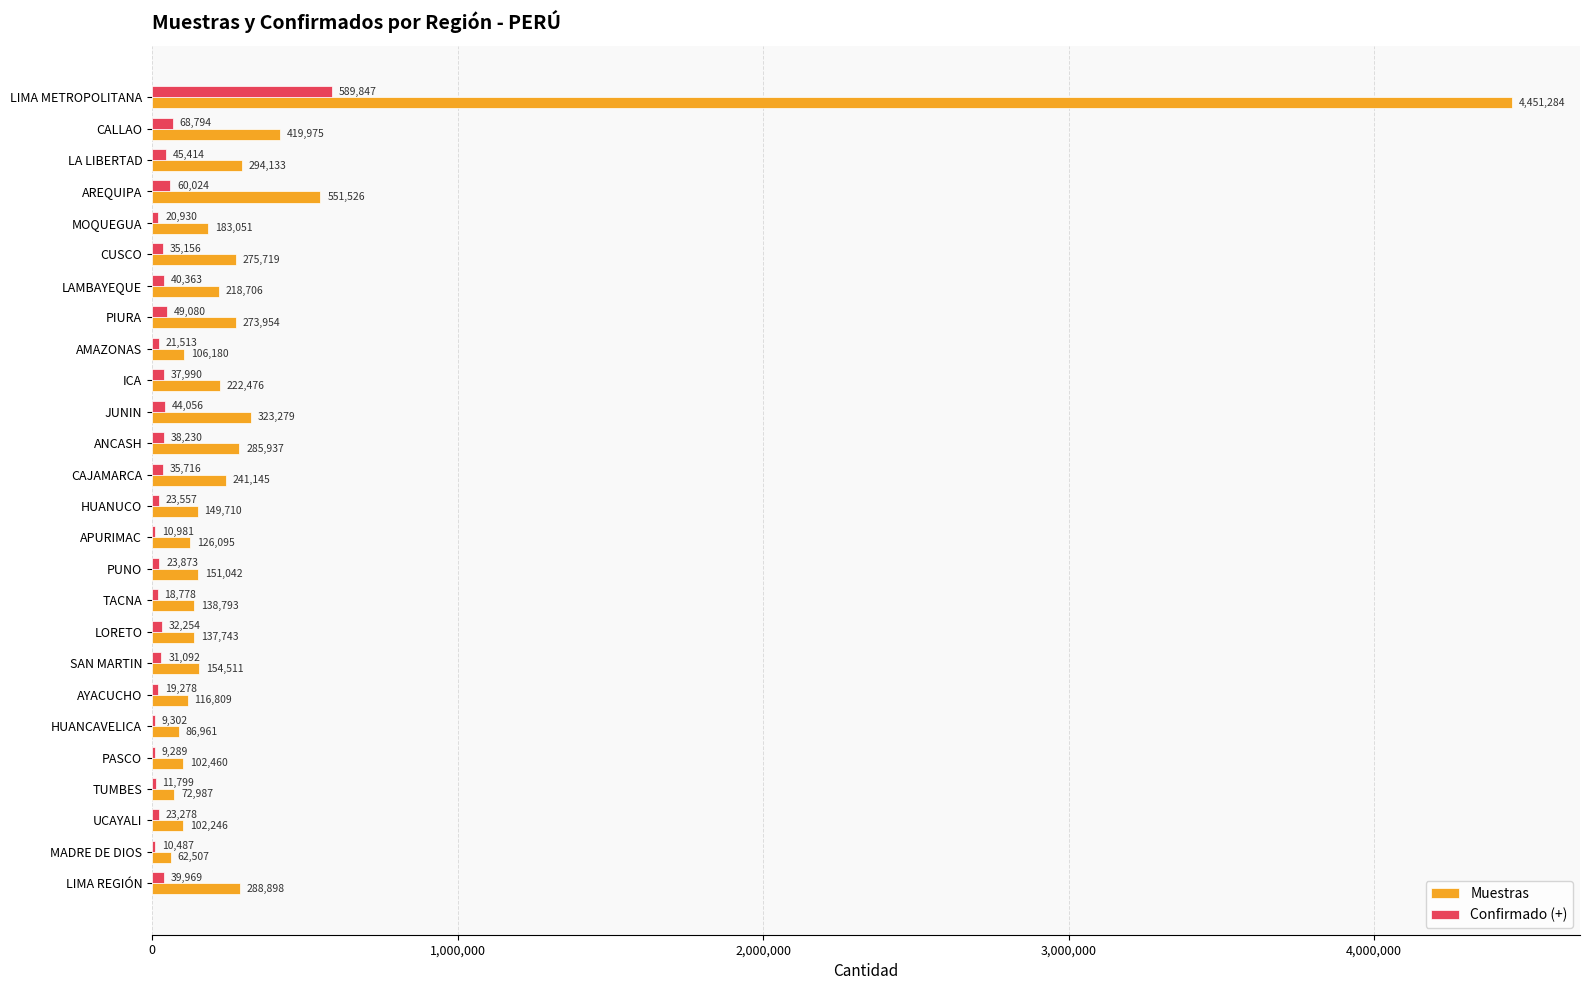

At which label is Muestras closest to 2256895?

AREQUIPA